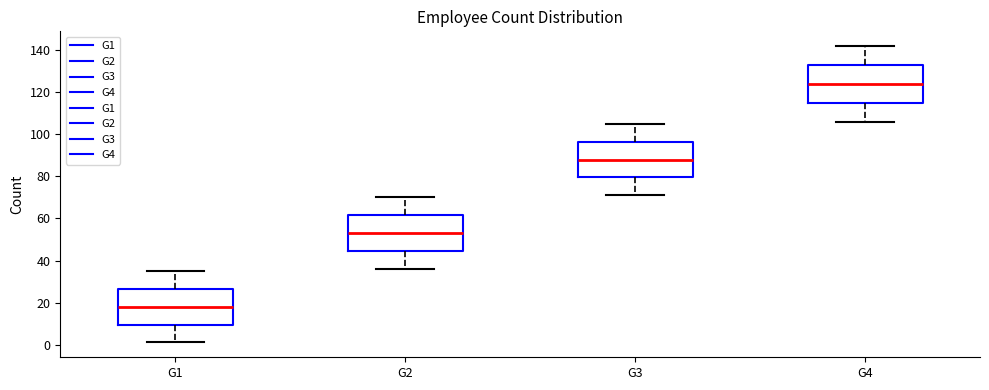

Which box's median line is the lowest?

G1